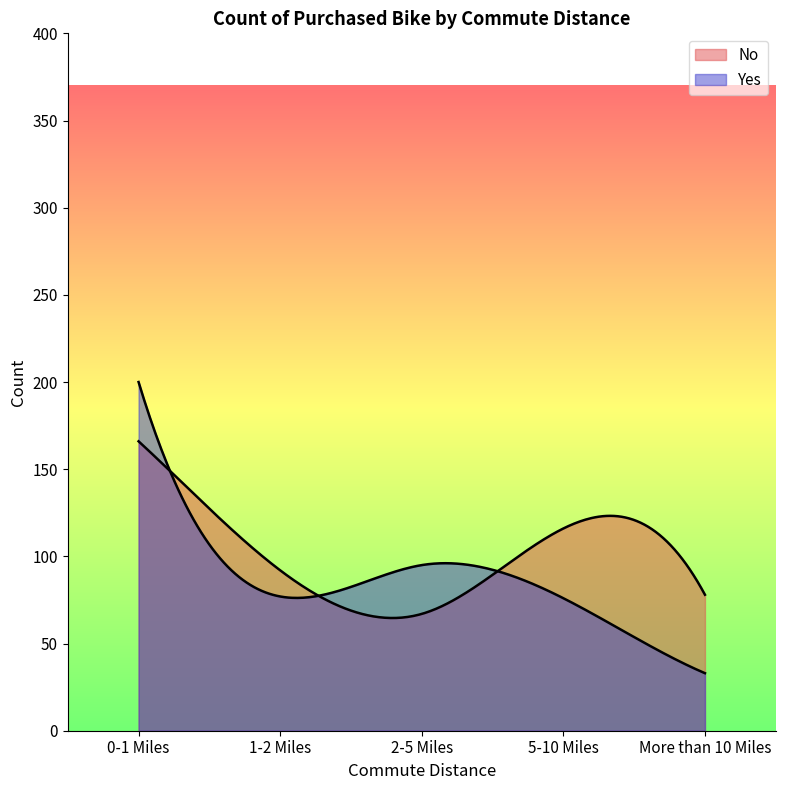

At which category does No reach its first local peak?

5-10 Miles